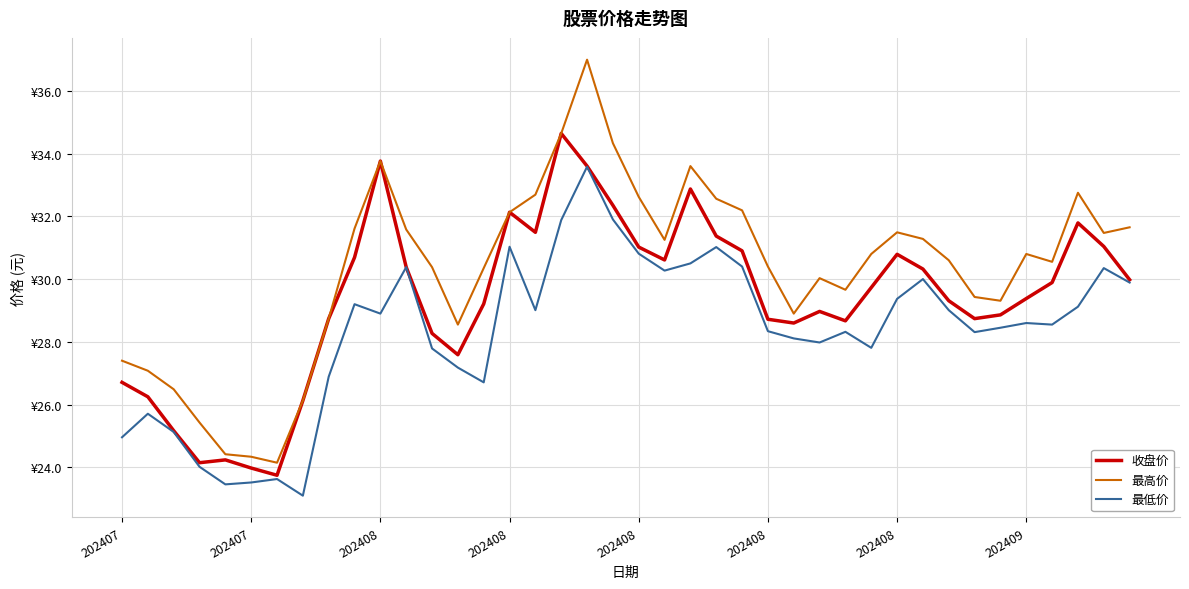

Does the chart display data point markers on the line(s)?

No